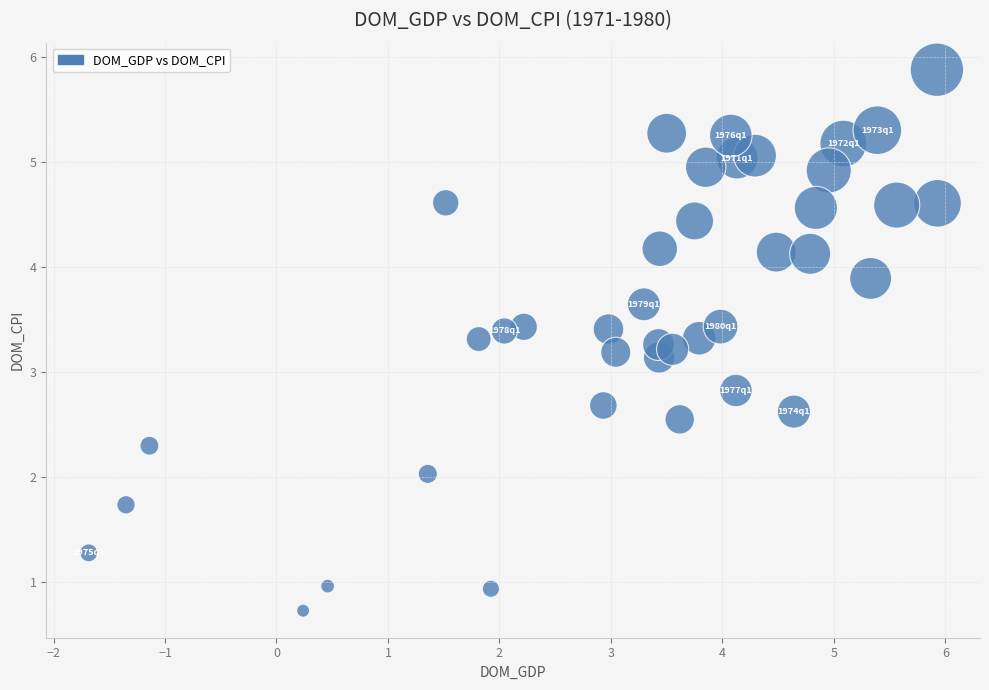

What is the range of Y values (max minus min)?

5.2